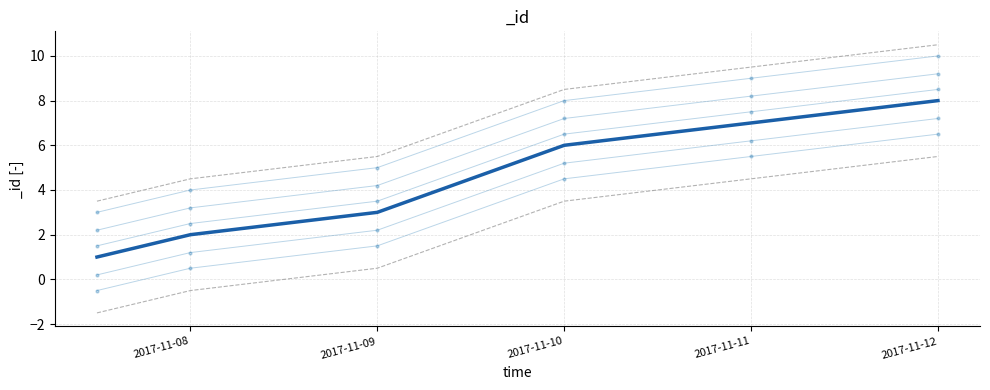

How many series are shown in this chart?

1